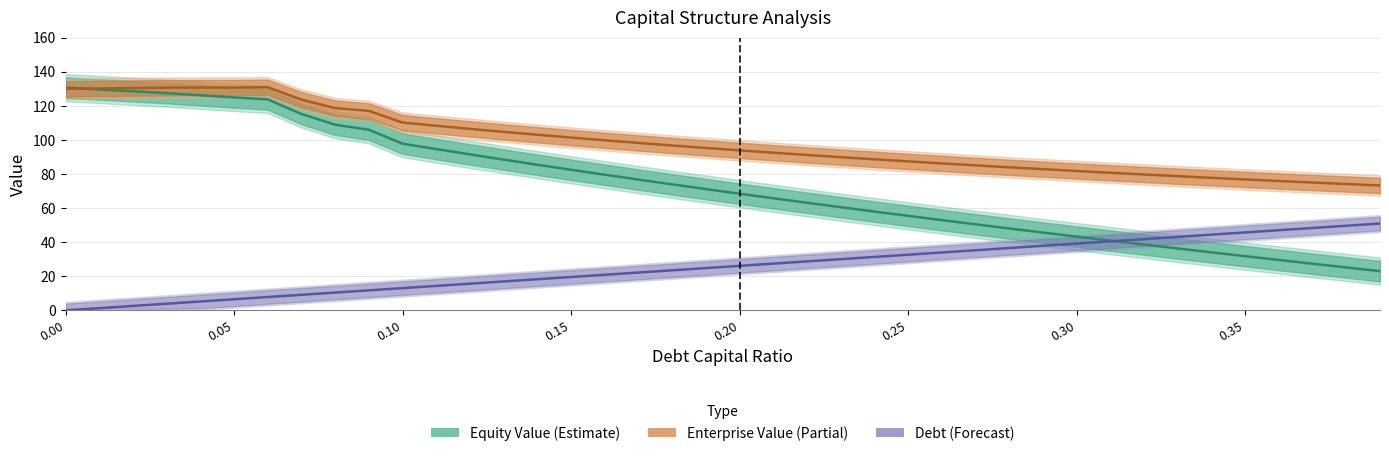

Reading right to left, transcribe all the data shown in this chart.

debt_capital: 50.9	49.6	48.3	47.0	45.7	44.4	43.1	41.8	40.5	39.2	37.9	36.6	35.3	34.0	32.7	31.3	30.0	28.7	27.4	26.1	24.8	23.5	22.2	20.9	19.6	18.3	17.0	15.7	14.4	13.1	11.8	10.4	9.1	7.8	6.5	5.2	3.9	2.6	1.3	0.0
enterprise_value: 73.2	74.1	75.0	75.9	76.8	77.7	78.7	79.7	80.7	81.7	82.8	83.9	85.0	86.2	87.4	88.6	89.8	91.1	92.5	93.8	95.2	96.7	98.2	99.7	101.3	103.0	104.7	106.4	108.3	110.1	117.0	118.6	123.6	130.9	130.7	130.7	130.6	130.4	130.1	129.9
equity_value: 23.0	25.2	27.4	29.6	31.8	34.0	36.3	38.6	40.9	43.3	45.6	48.0	50.5	52.9	55.4	58.0	60.5	63.1	65.7	68.4	71.1	73.9	76.7	79.5	82.4	85.4	88.4	91.5	94.6	97.8	105.9	108.9	115.1	123.7	124.9	126.1	127.4	128.5	129.5	130.6